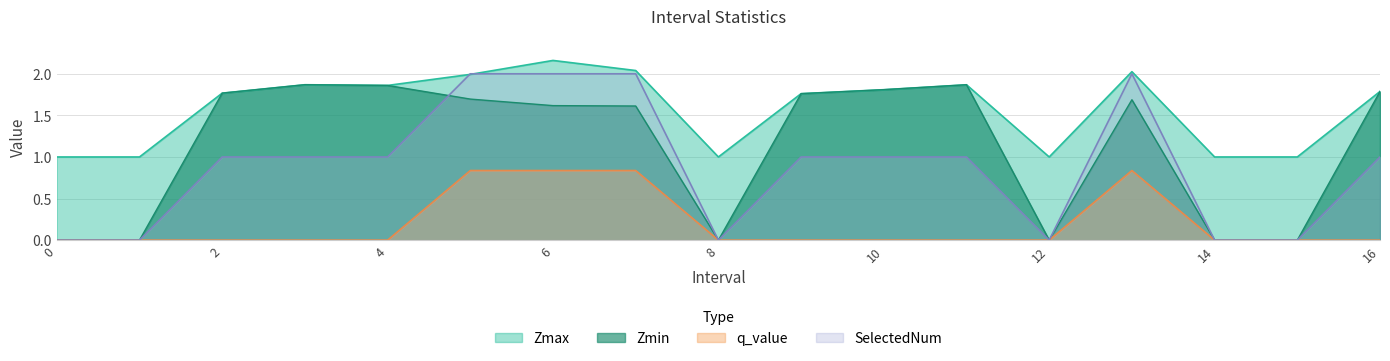

At which label does SelectedNum reach its peak?

5